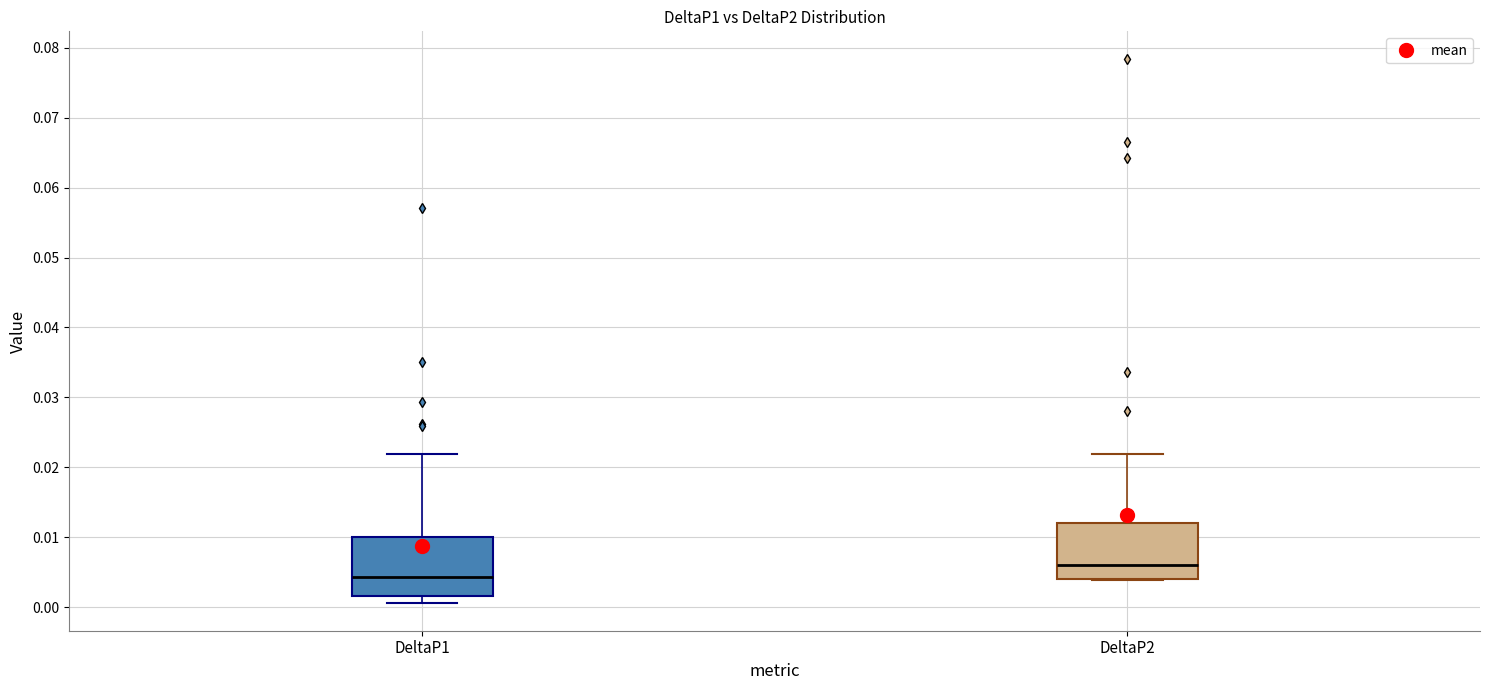

Where is the lower edge of the box for DeltaP1 on the y-axis? The values are not printed on the chart, so give them approximately, as read against the axis.

0.002